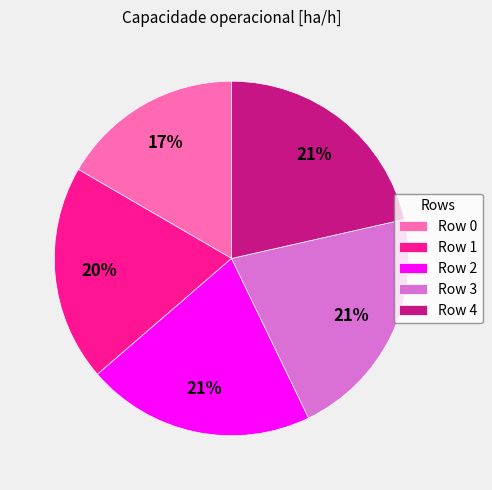

To the nearest percent, what is the average slice percentage?

20%